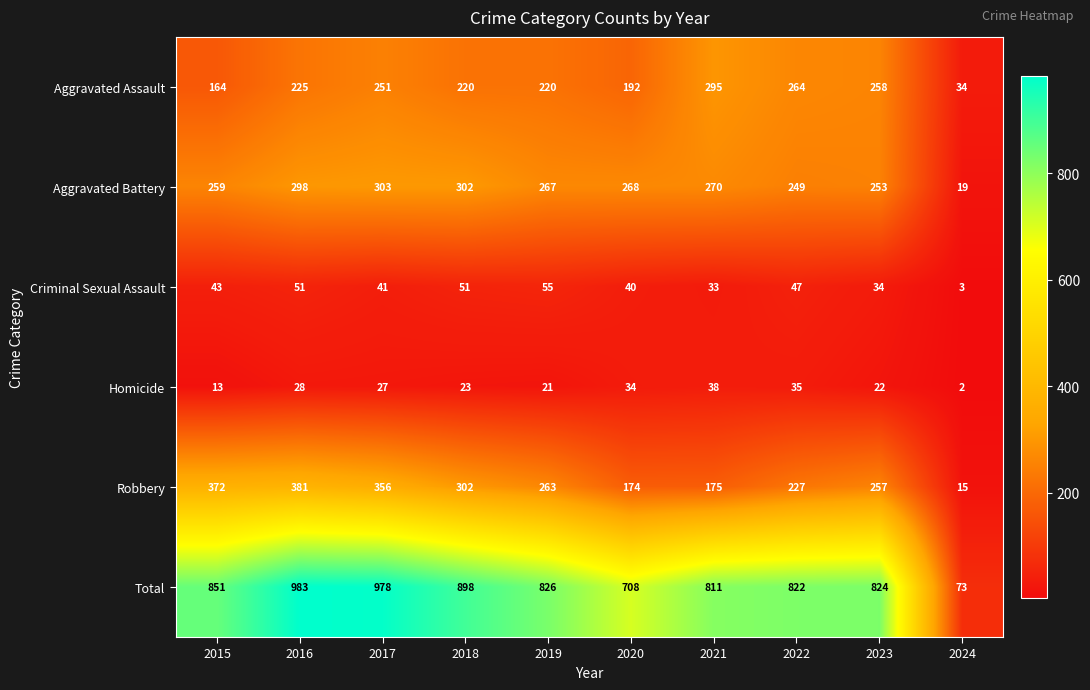

At 2021, list the series in order from largest to smallest.

Total, Aggravated Assault, Aggravated Battery, Robbery, Homicide, Criminal Sexual Assault